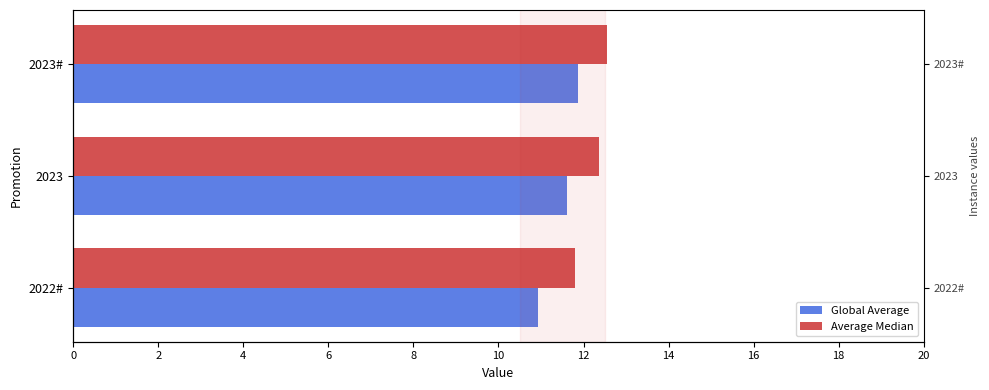

What is the approximate value of Global Average at 2023?

11.6